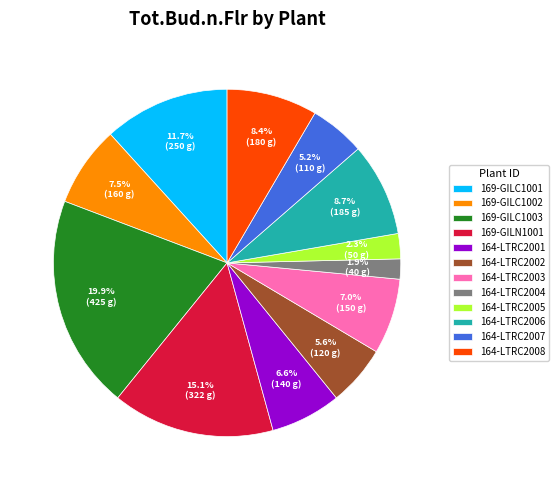

Count the number of slices in the pie.

12